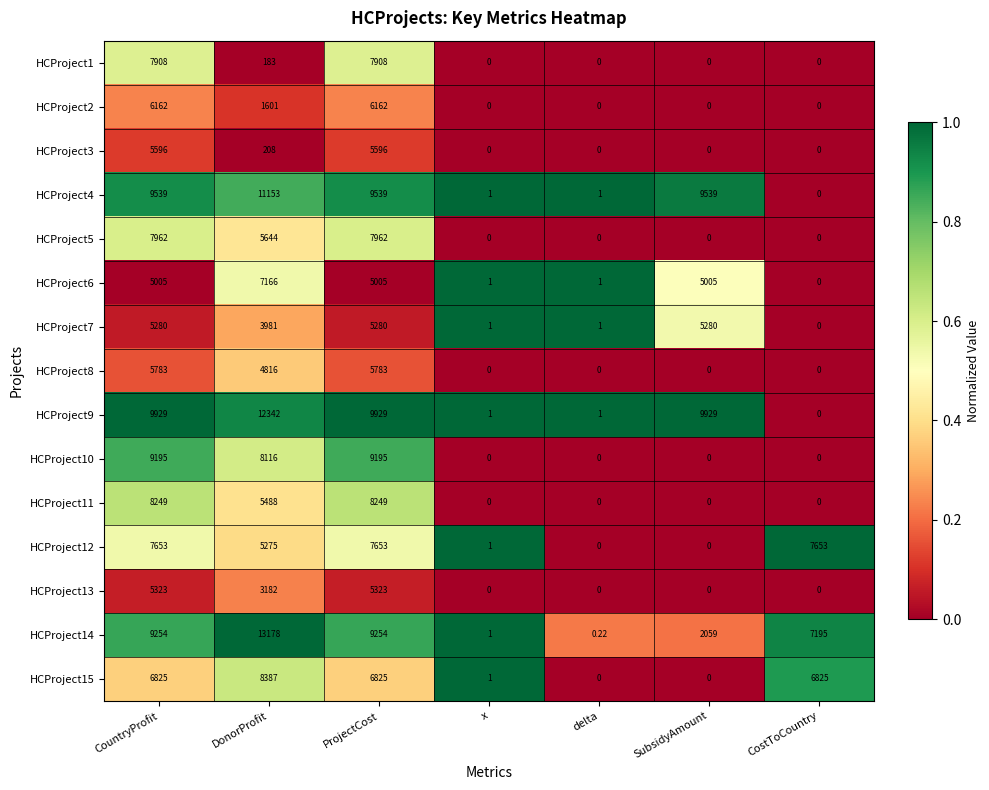

Where does the HCProject7 series first go above 3981?

CountryProfit